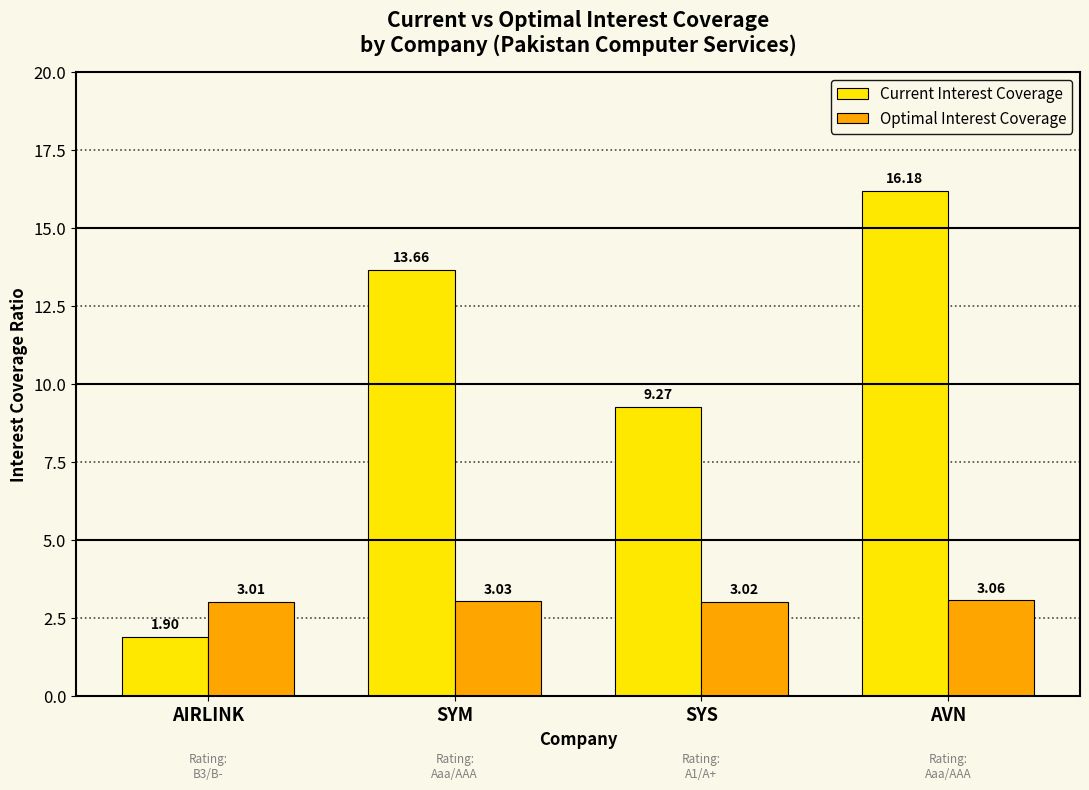

What position from the left is SYM?

2